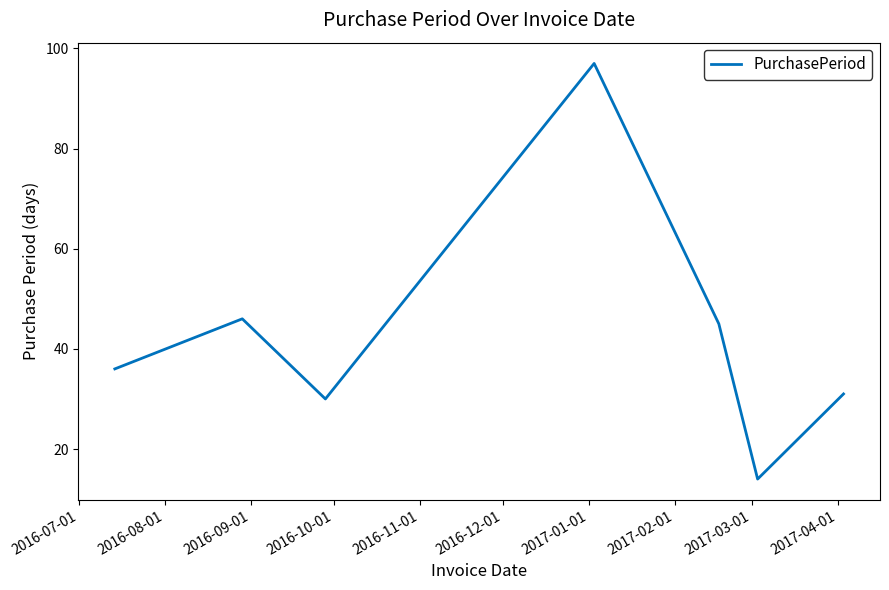

What is the minimum value shown in the chart?

14